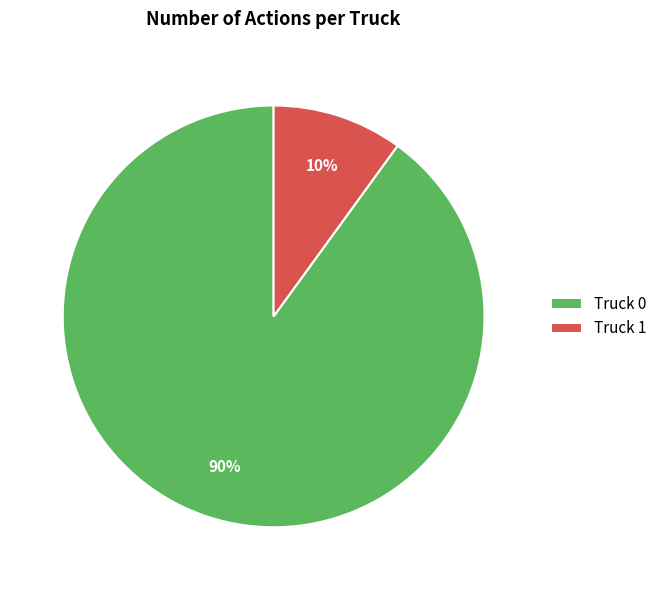

Is Truck 0 the majority of the pie?

Yes